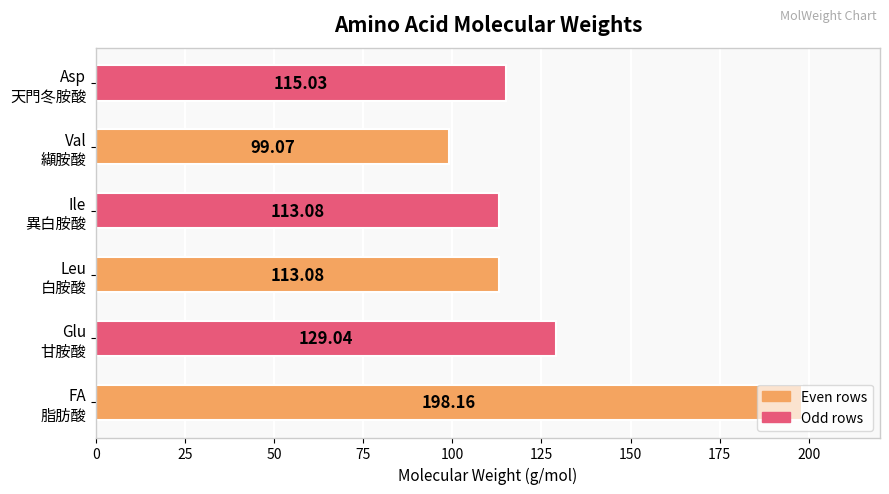

What is the difference between the second highest and second lowest values?

16.0